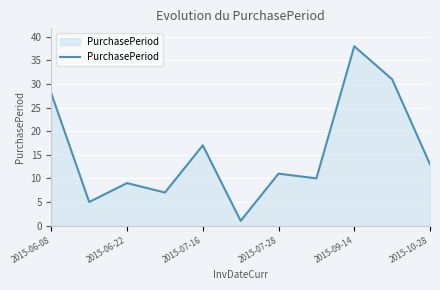

True or false: there are more than 0 points higher than both neighbors.

True